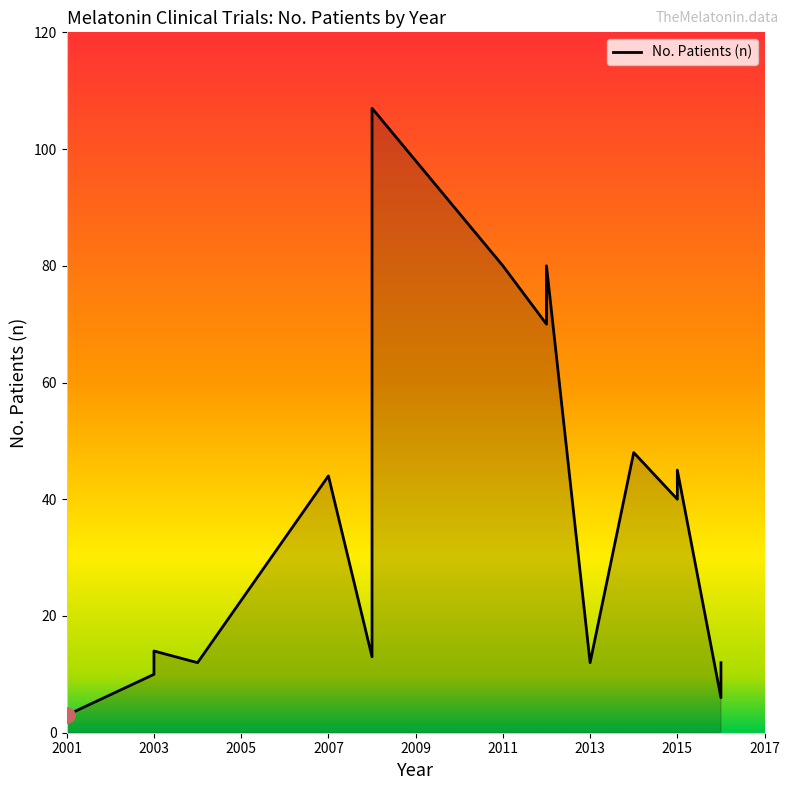

What is the change in value from 2001 to 2015?

+37